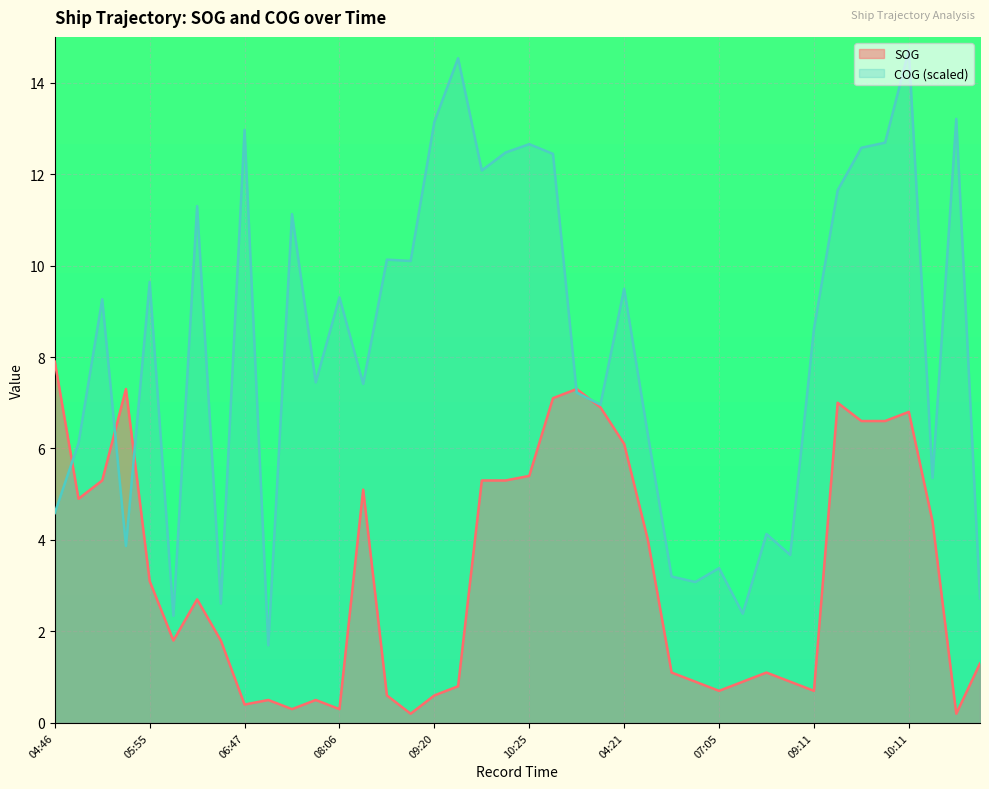

How many data points does each series have?

40